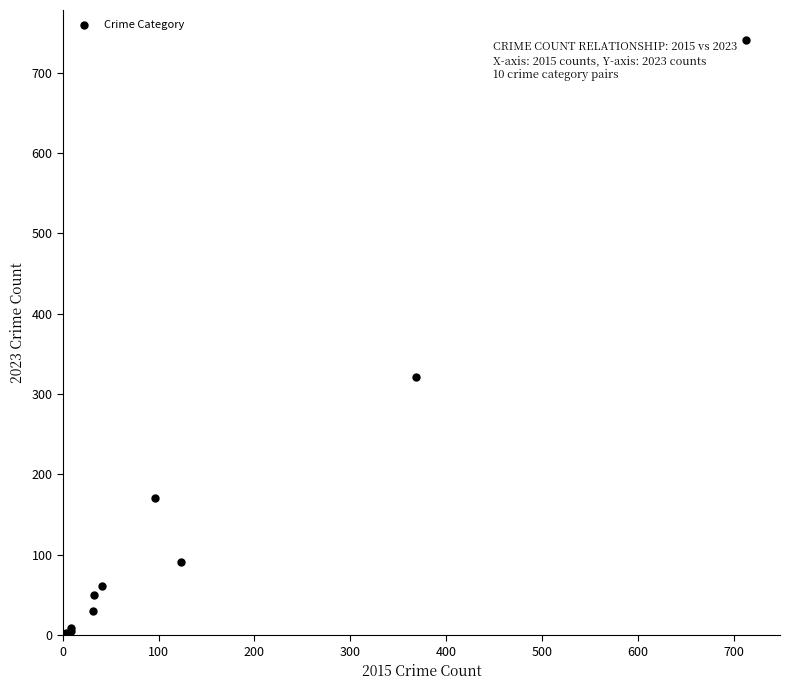

What Y value in the scatter plot is closest to 372?

321